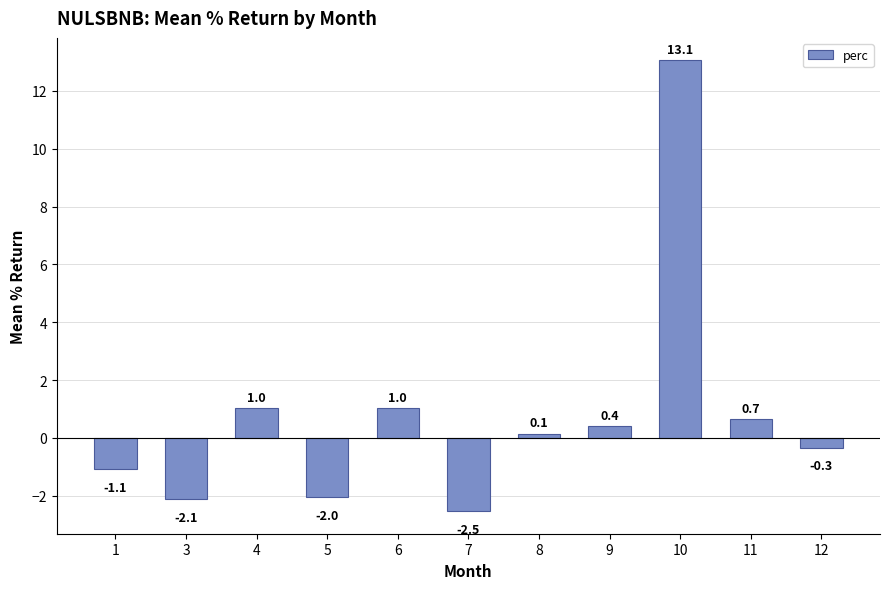

At which category does the chart reach its minimum across all series?

7